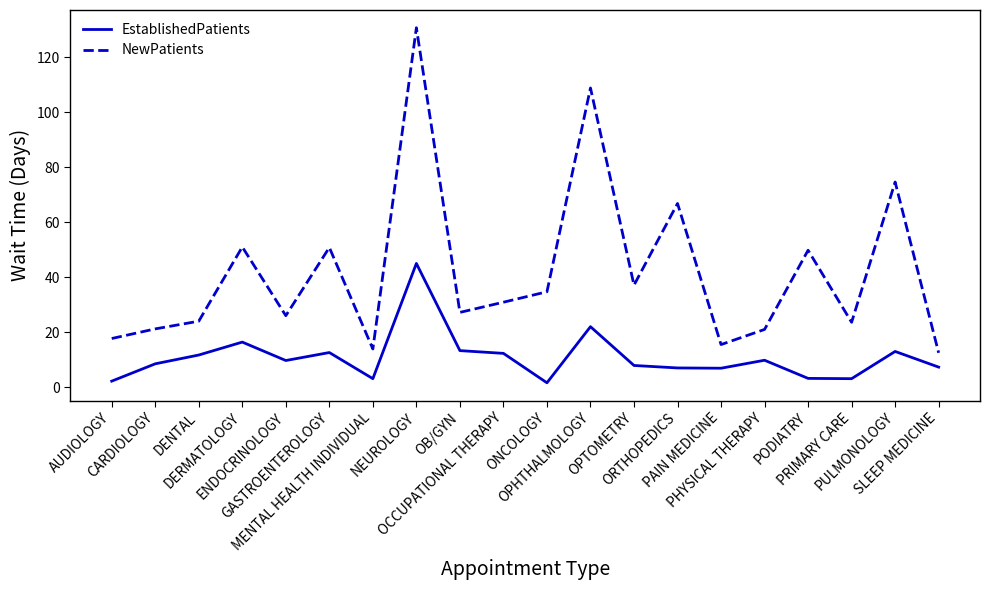

What is the lowest value of the EstablishedPatients series?

1.6